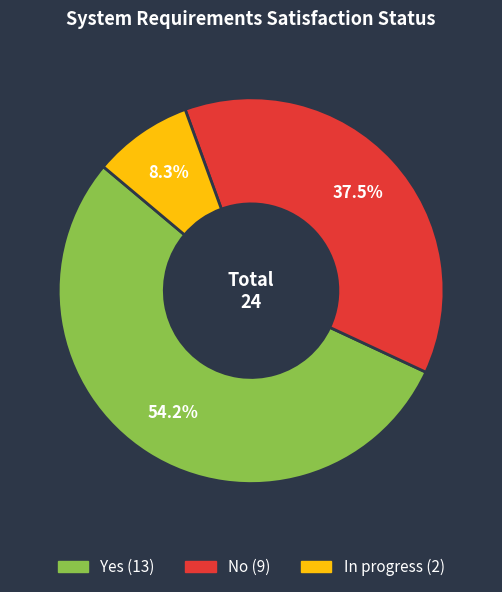

Combined, do In progress and No account for over 50%?

No